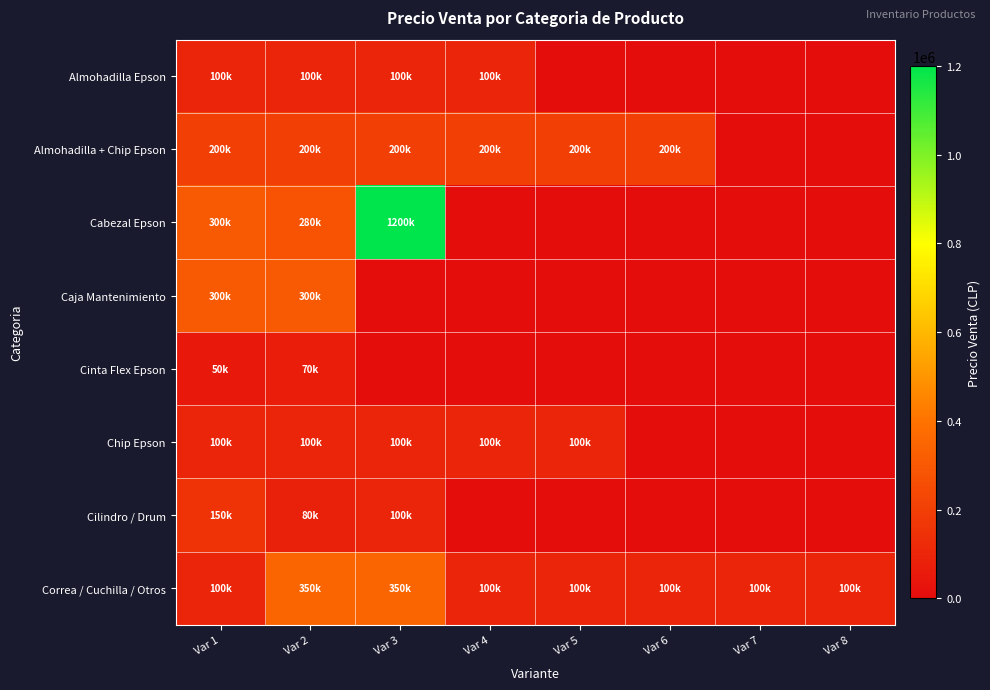

Reading left to right, extract all data points from this chart.

Almohadilla Epson: Var 1=100000	Var 2=100000	Var 3=100000	Var 4=100000	Var 5=0	Var 6=0	Var 7=0	Var 8=0
Almohadilla + Chip Epson: Var 1=200000	Var 2=200000	Var 3=200000	Var 4=200000	Var 5=200000	Var 6=200000	Var 7=0	Var 8=0
Cabezal Epson: Var 1=300000	Var 2=280000	Var 3=1200000	Var 4=0	Var 5=0	Var 6=0	Var 7=0	Var 8=0
Caja Mantenimiento: Var 1=300000	Var 2=300000	Var 3=0	Var 4=0	Var 5=0	Var 6=0	Var 7=0	Var 8=0
Cinta Flex Epson: Var 1=50000	Var 2=70000	Var 3=0	Var 4=0	Var 5=0	Var 6=0	Var 7=0	Var 8=0
Chip Epson: Var 1=100000	Var 2=100000	Var 3=100000	Var 4=100000	Var 5=100000	Var 6=0	Var 7=0	Var 8=0
Cilindro / Drum: Var 1=150000	Var 2=80000	Var 3=100000	Var 4=0	Var 5=0	Var 6=0	Var 7=0	Var 8=0
Correa / Cuchilla / Otros: Var 1=100000	Var 2=350000	Var 3=350000	Var 4=100000	Var 5=100000	Var 6=100000	Var 7=100000	Var 8=100000